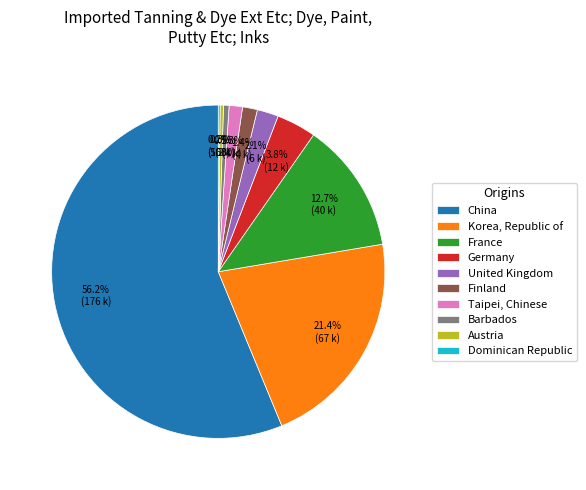

To the nearest percent, what percentage of the pie is China?

56%